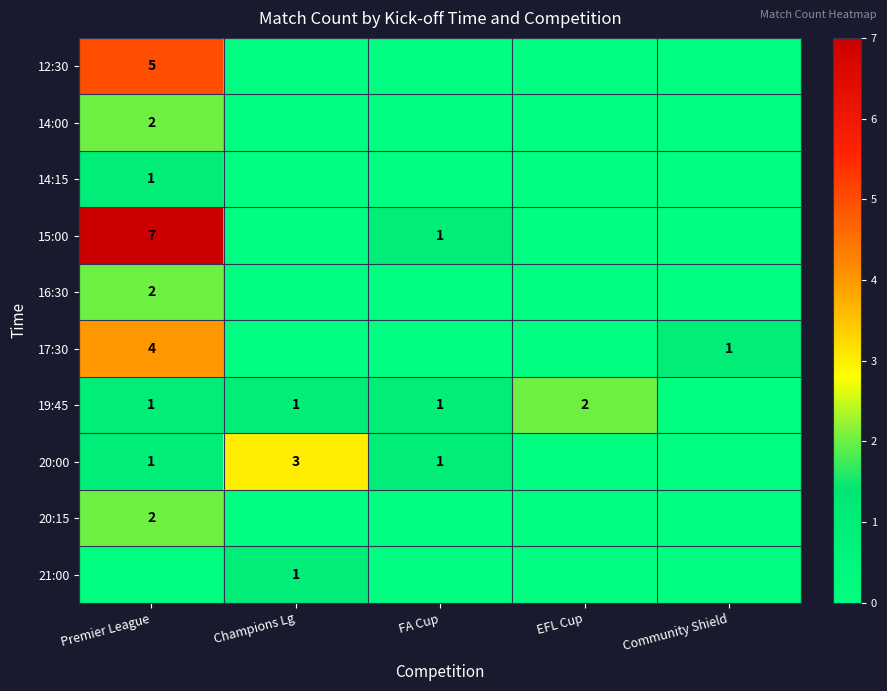

True or false: 14:15 has a value of 0 at Premier League.

False